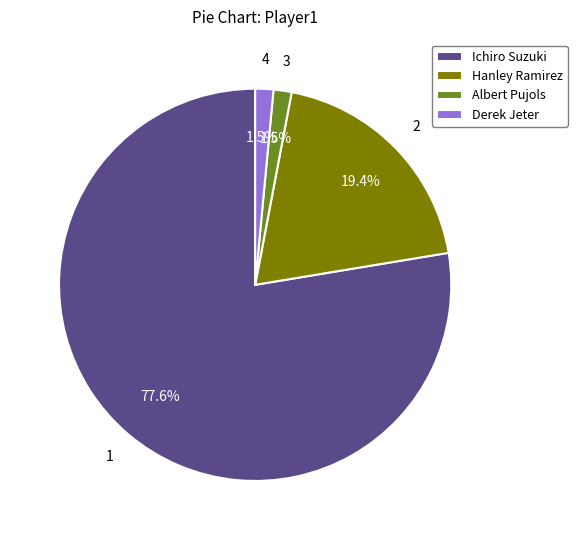

What is the largest slice in the pie chart?

Ichiro Suzuki